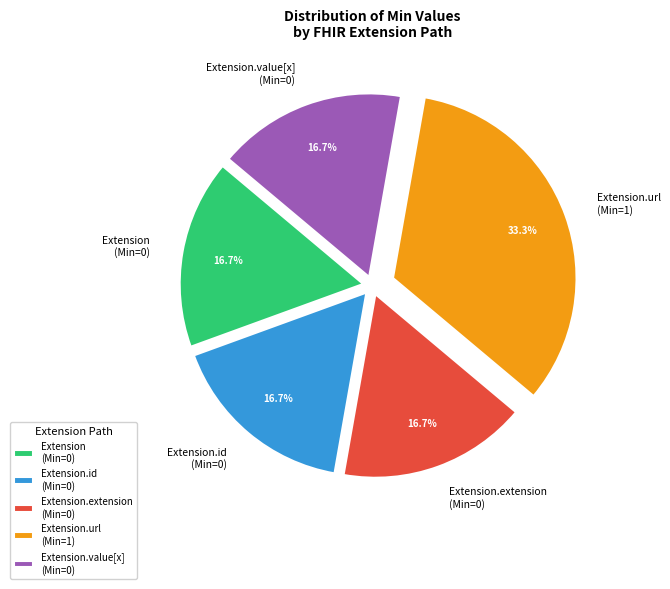

Is there any slice that represents more than half of the pie?

No